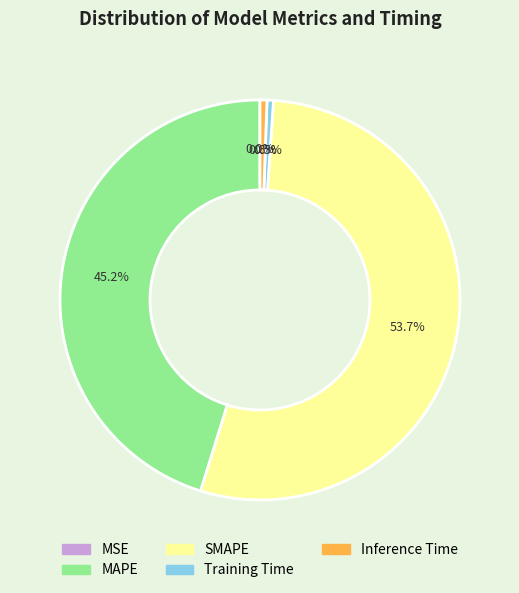

What percentage is the SMAPE slice, to the nearest percent?

54%